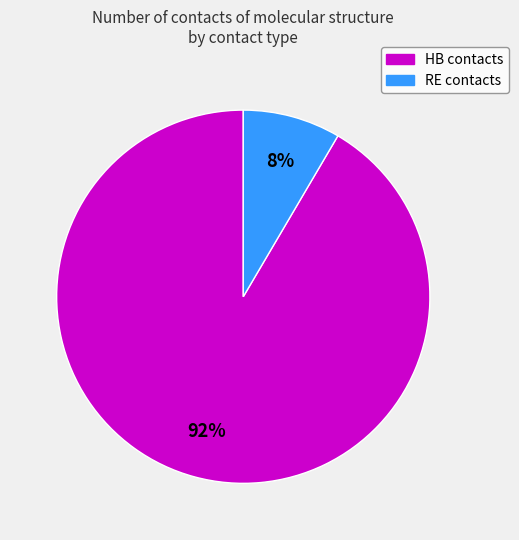

Combined, do HB and RE account for over 50%?

Yes